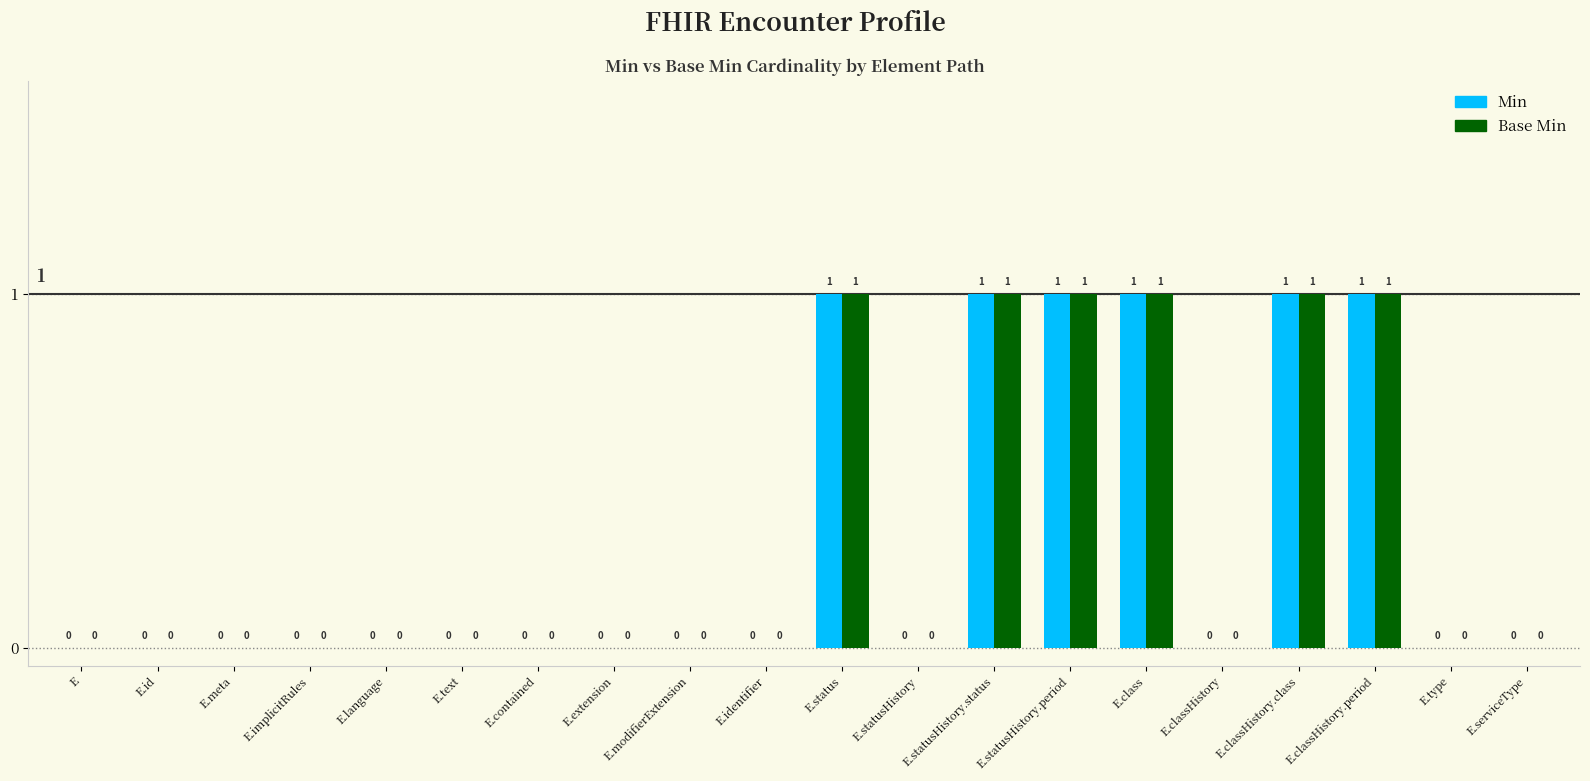

What is the total value across all series at E.class?

2